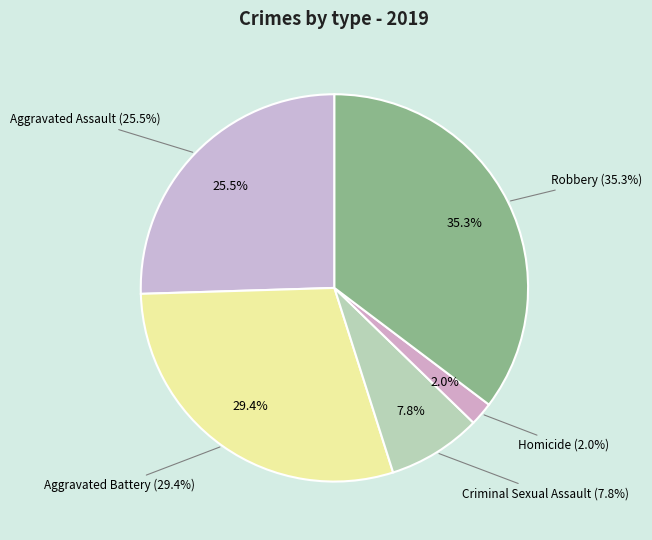

Approximately how many times larger is the value at Robbery compared to Criminal Sexual Assault?

4.5